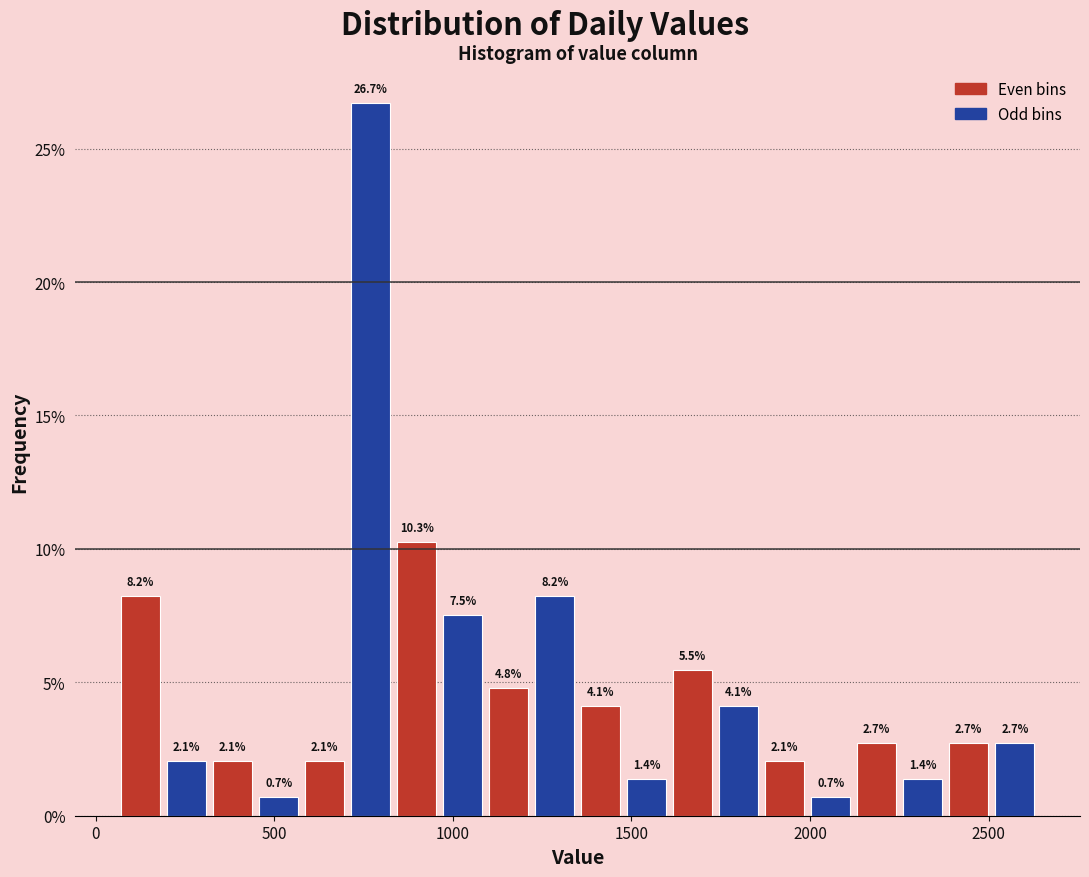

Around what value on the x-axis is the tallest bar? Give the approximate position of its centre, as read against the axis.

750